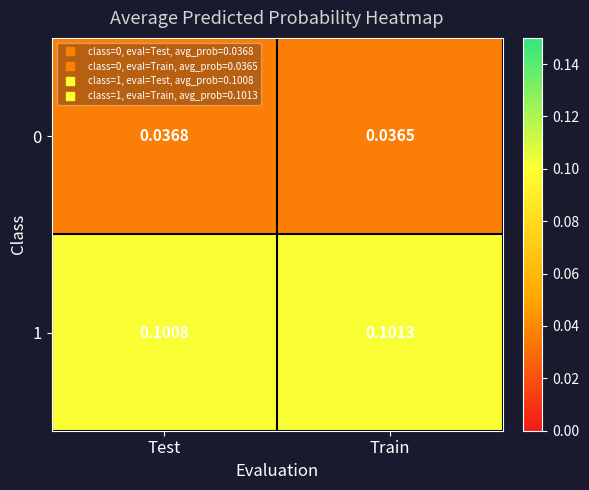

Is the value of 1 at Test greater than the value of 0 at Train?

Yes